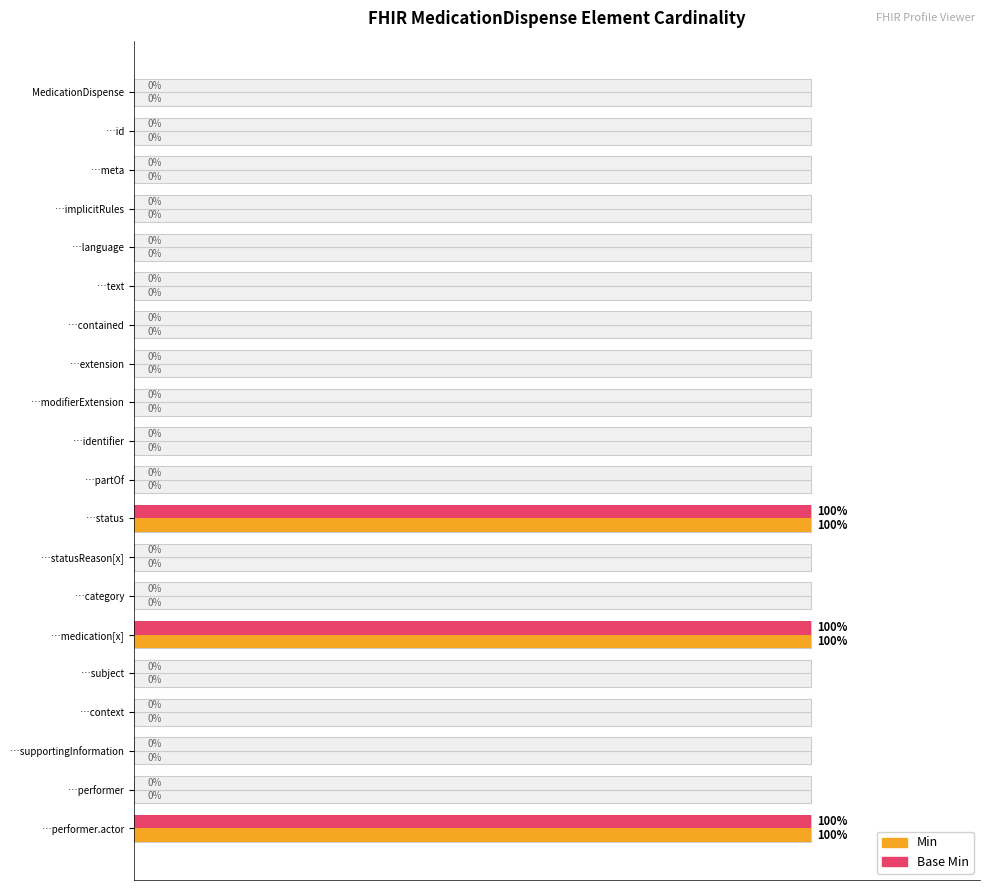

Count the number of categories in the chart.

20